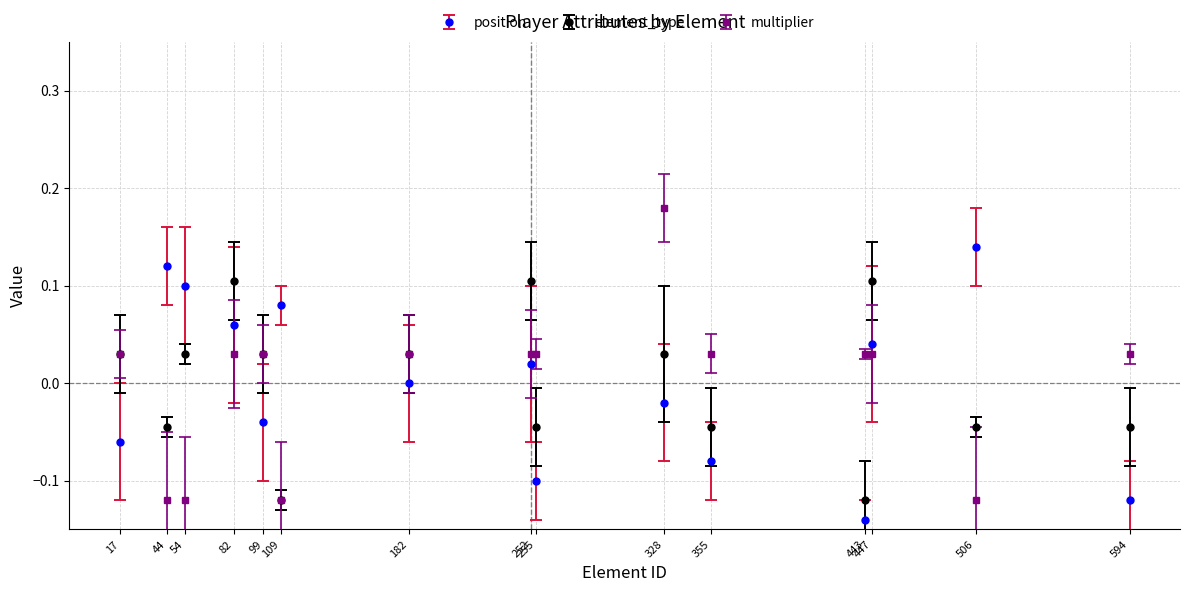

True or false: multiplier and element_type cross at least once.

True